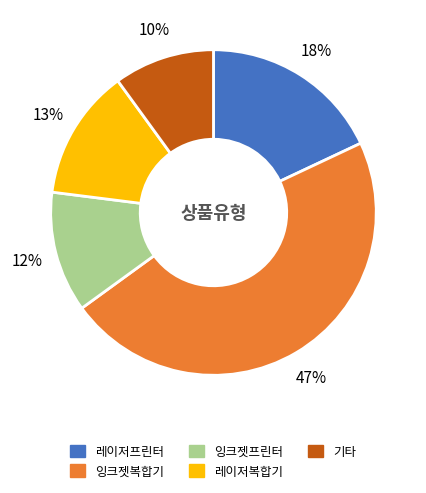

How many segments does this pie chart have?

5